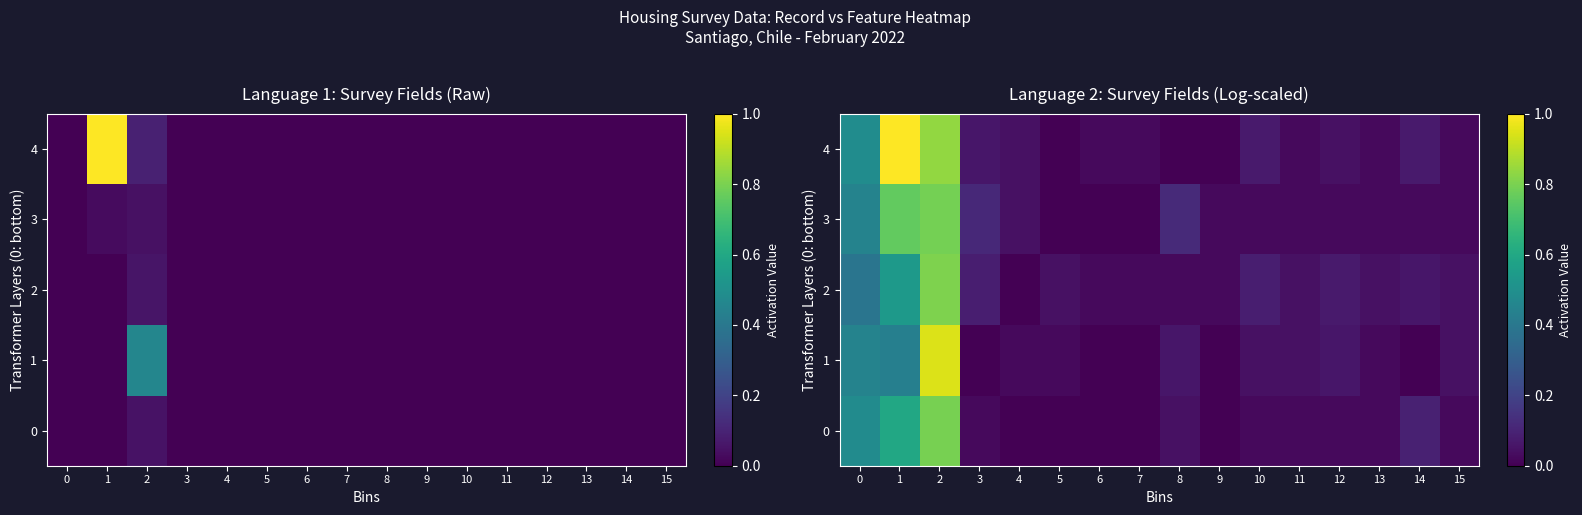

Rank the series at 14 from highest to lowest value.

0, 4, 2, 3, 1